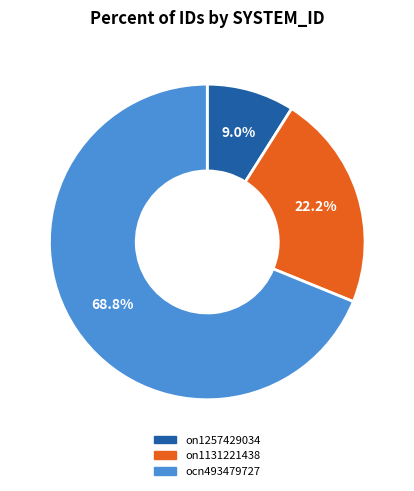

How many slices are in this pie chart?

3